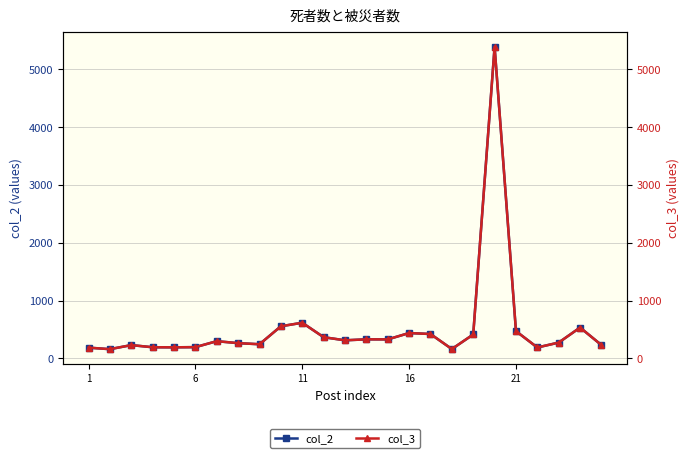

List the series in order of their peak value, lowest first.

col_2, col_3